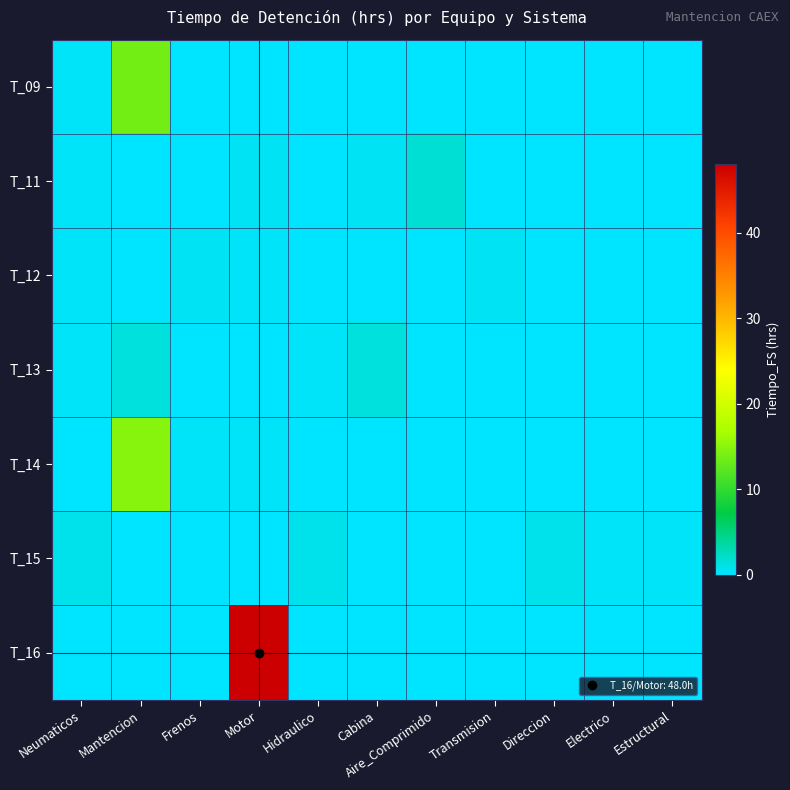

How many data points does each series have?

11